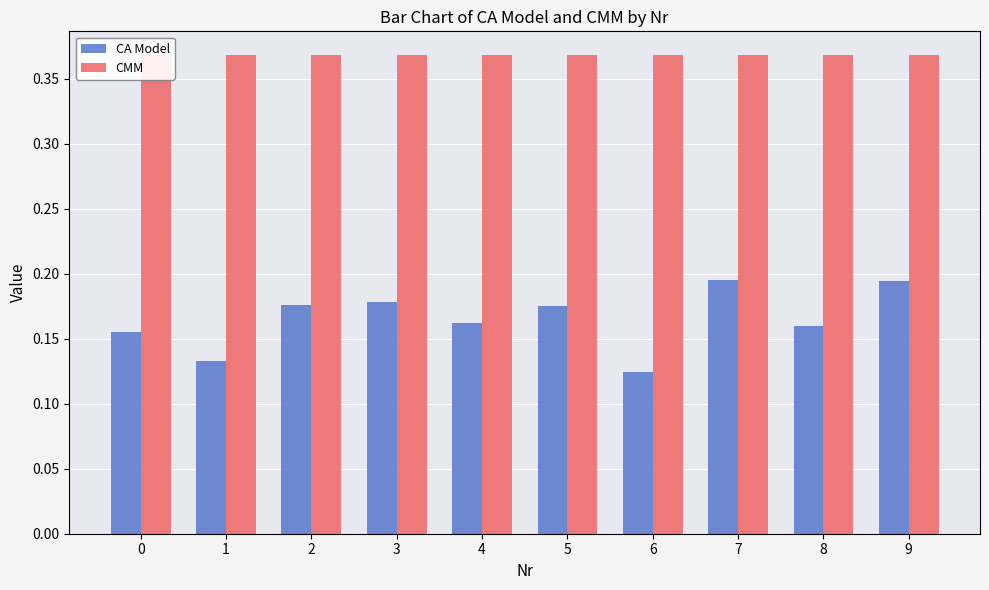

True or false: CMM has a value of 0.6 at 6.

False